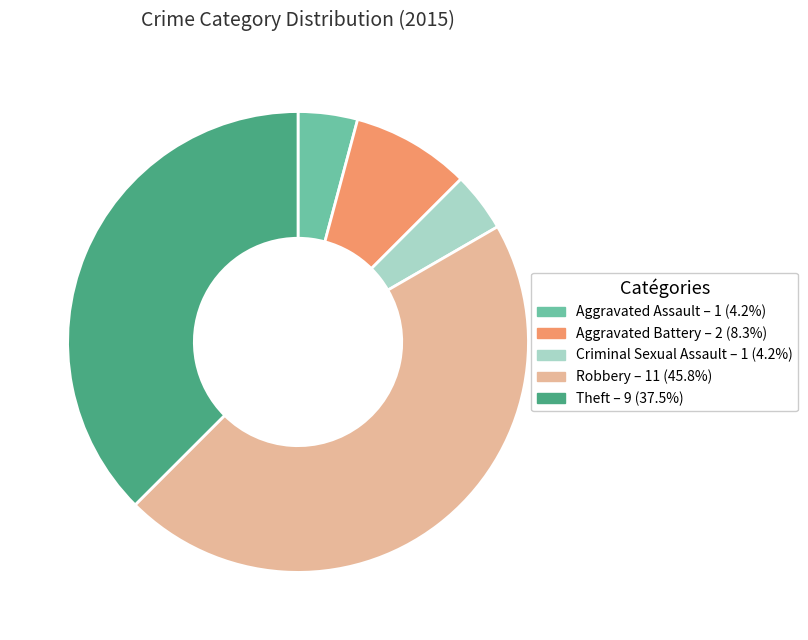

The Aggravated Assault slice represents 12% of the pie. True or false?

False